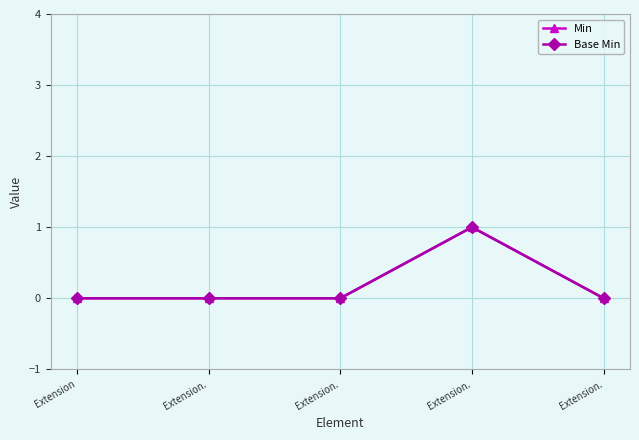

Does the chart have visible grid lines?

Yes